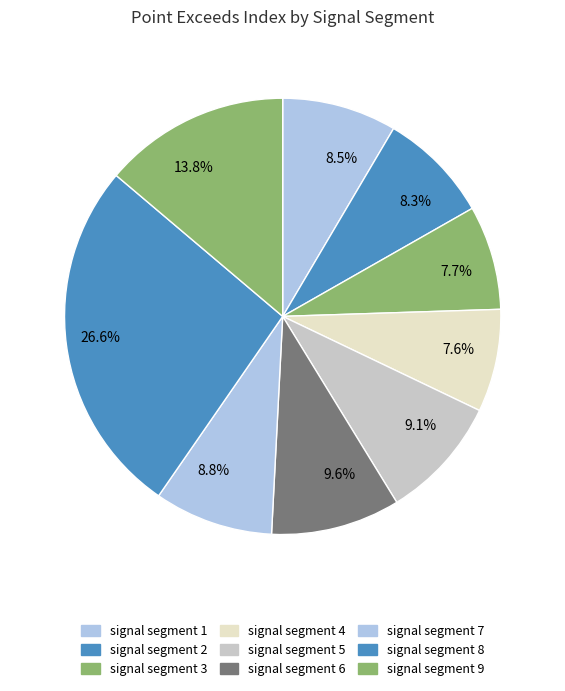

How many slices are in this pie chart?

9